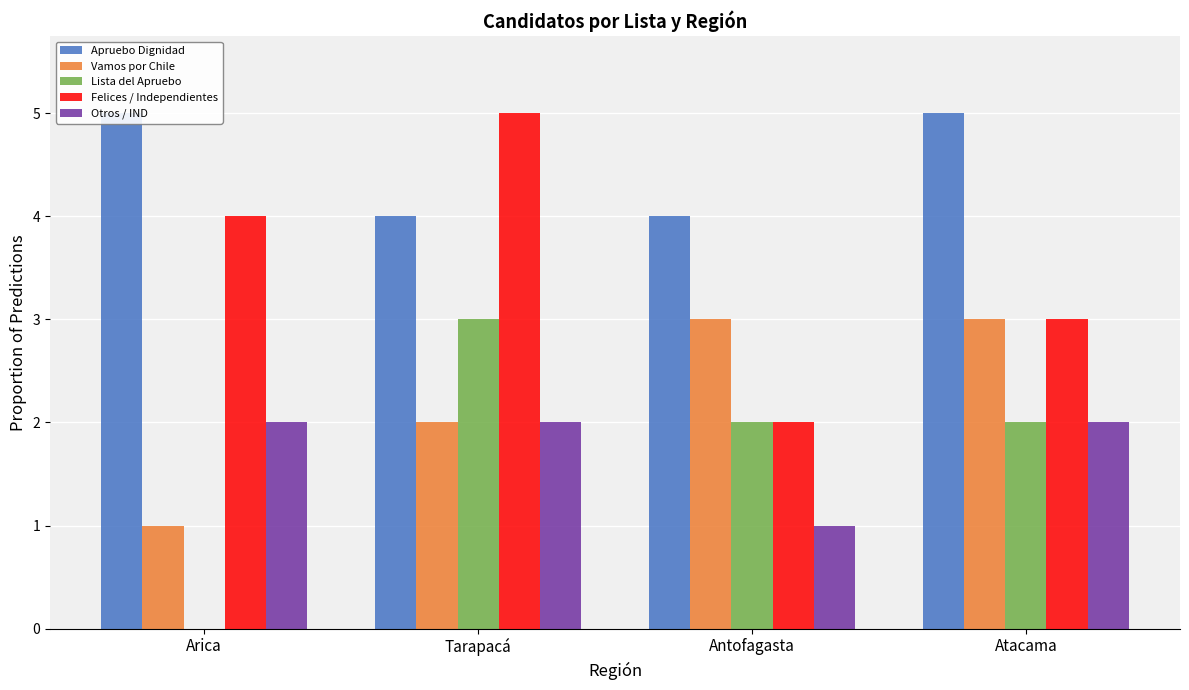

The value of Otros / IND at Tarapacá is 1. True or false?

False